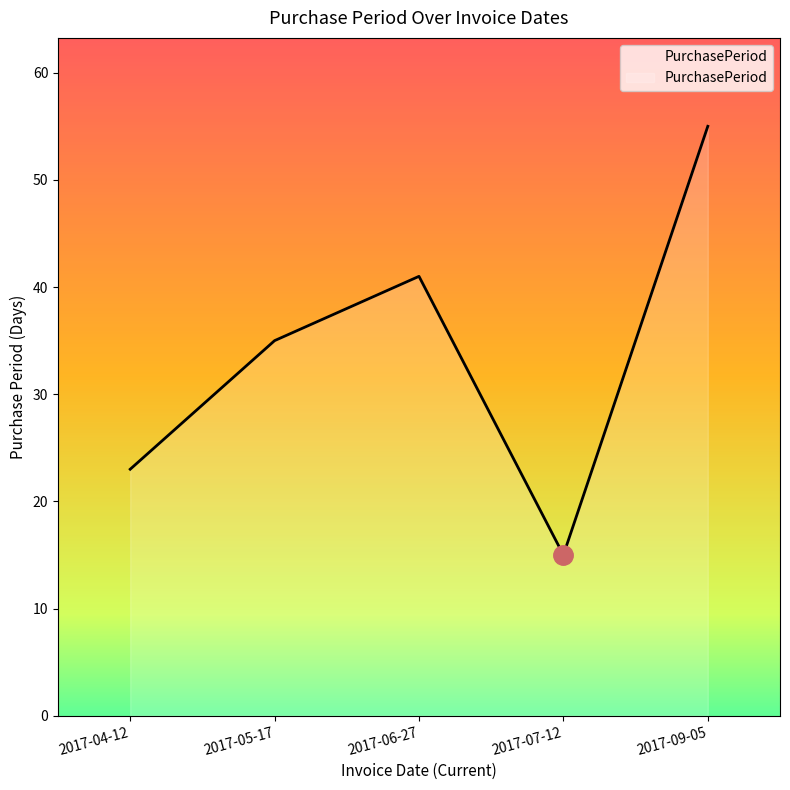

What position from the left is 2017-09-05?

5